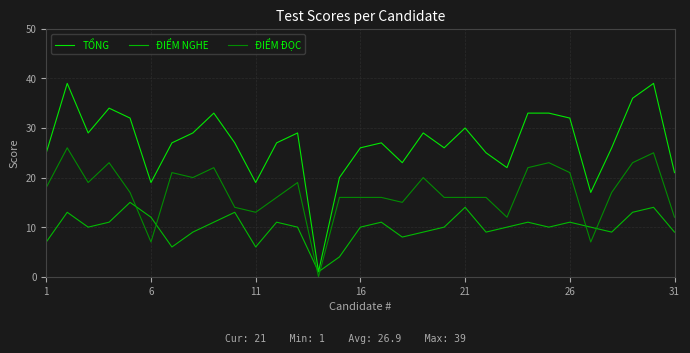

What is the maximum value shown in the chart?

39